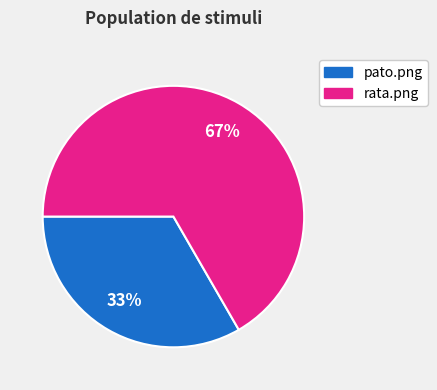

What is the smallest slice in the pie chart?

pato.png